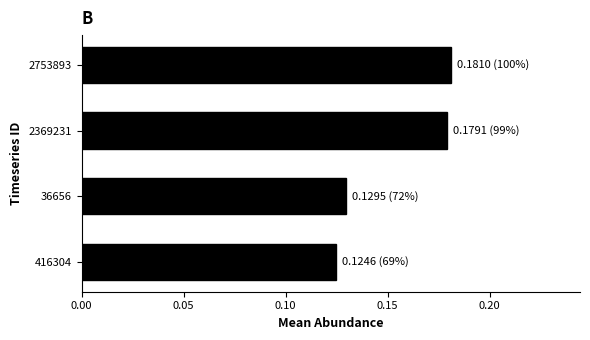

Which label corresponds to the smallest value in the chart?

416304